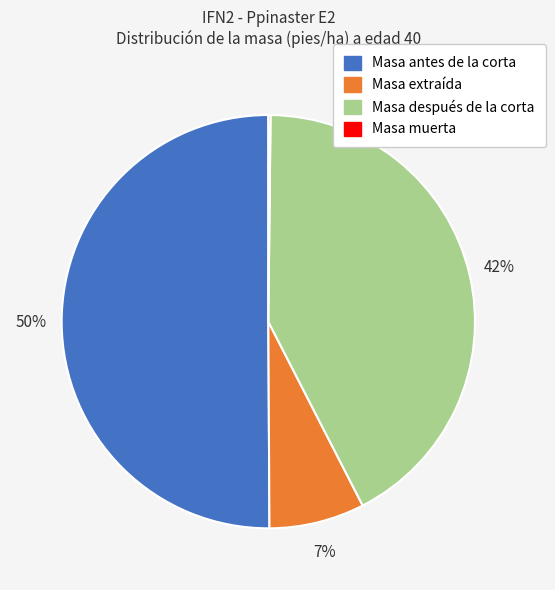

Does Masa después de la corta account for over 50% of the chart?

No